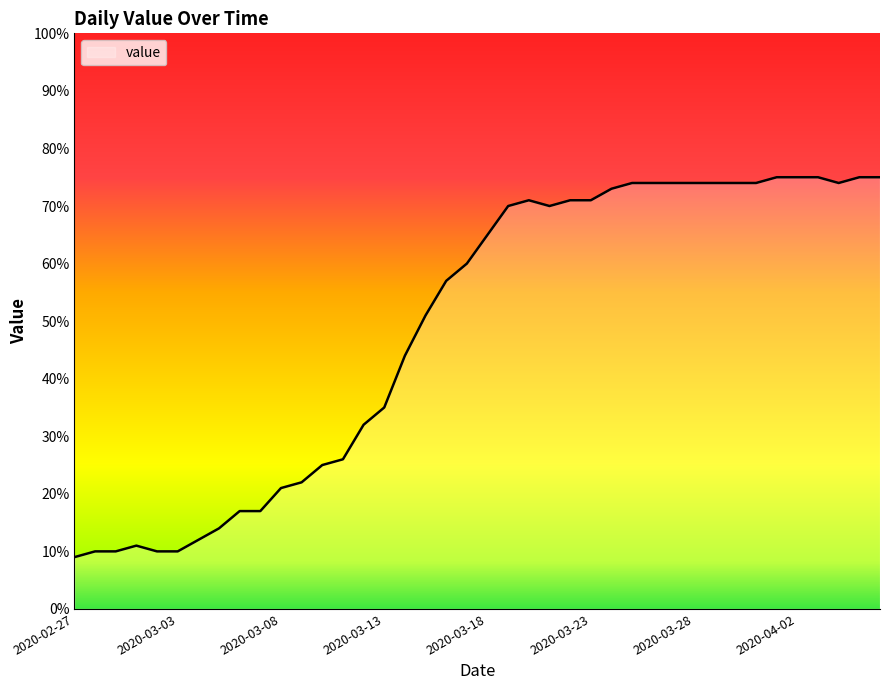

What is the minimum value shown in the chart?

9